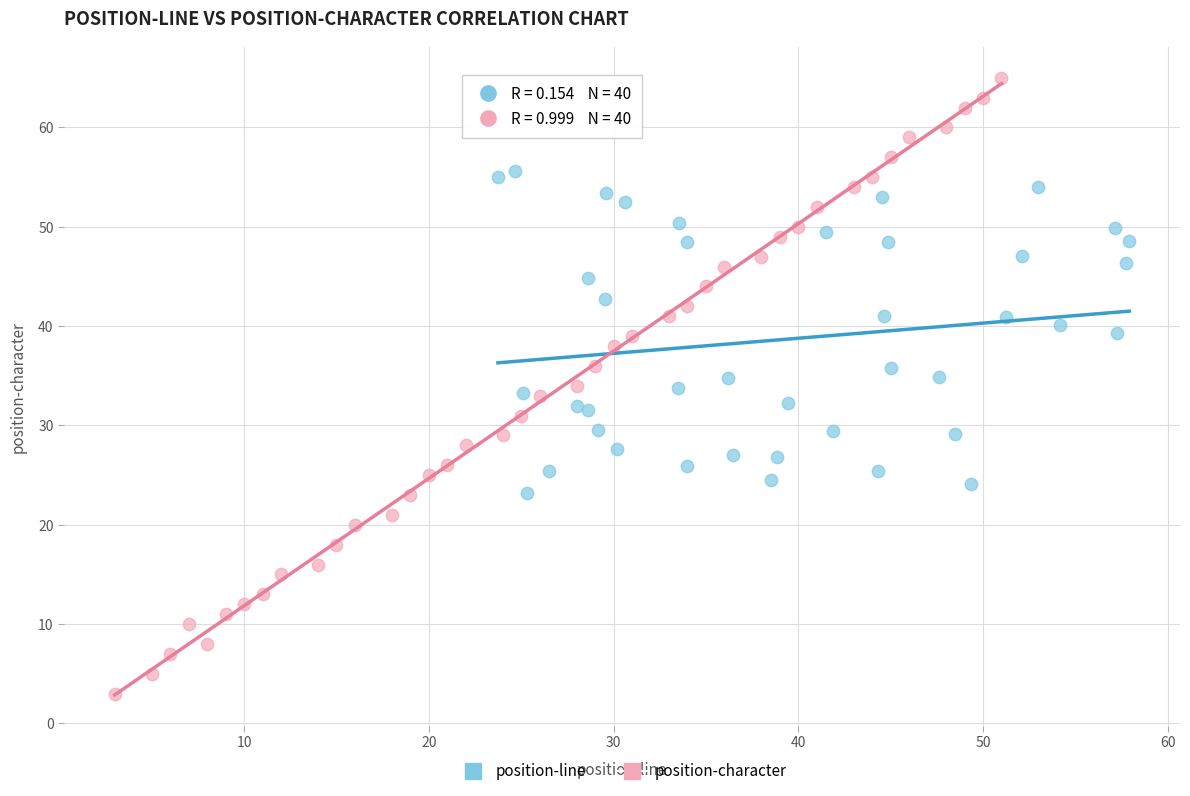

Which series contains the lowest Y value?

position-character